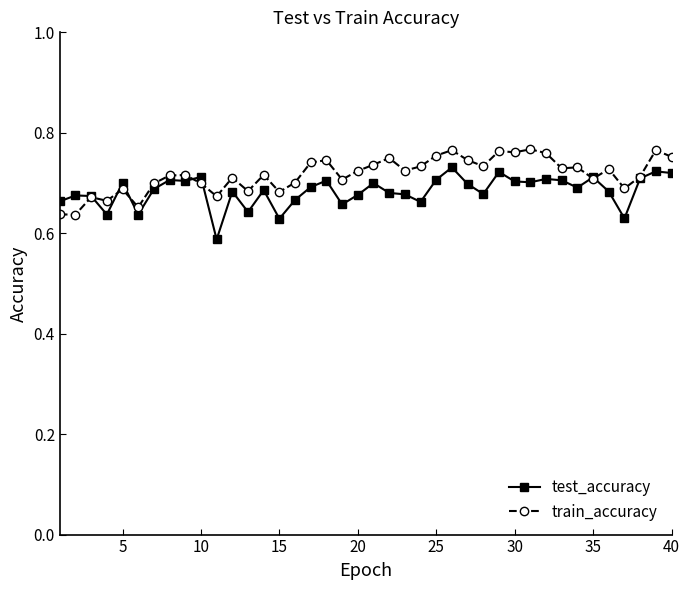

Count the test_accuracy values in the range 0 to 1.

40